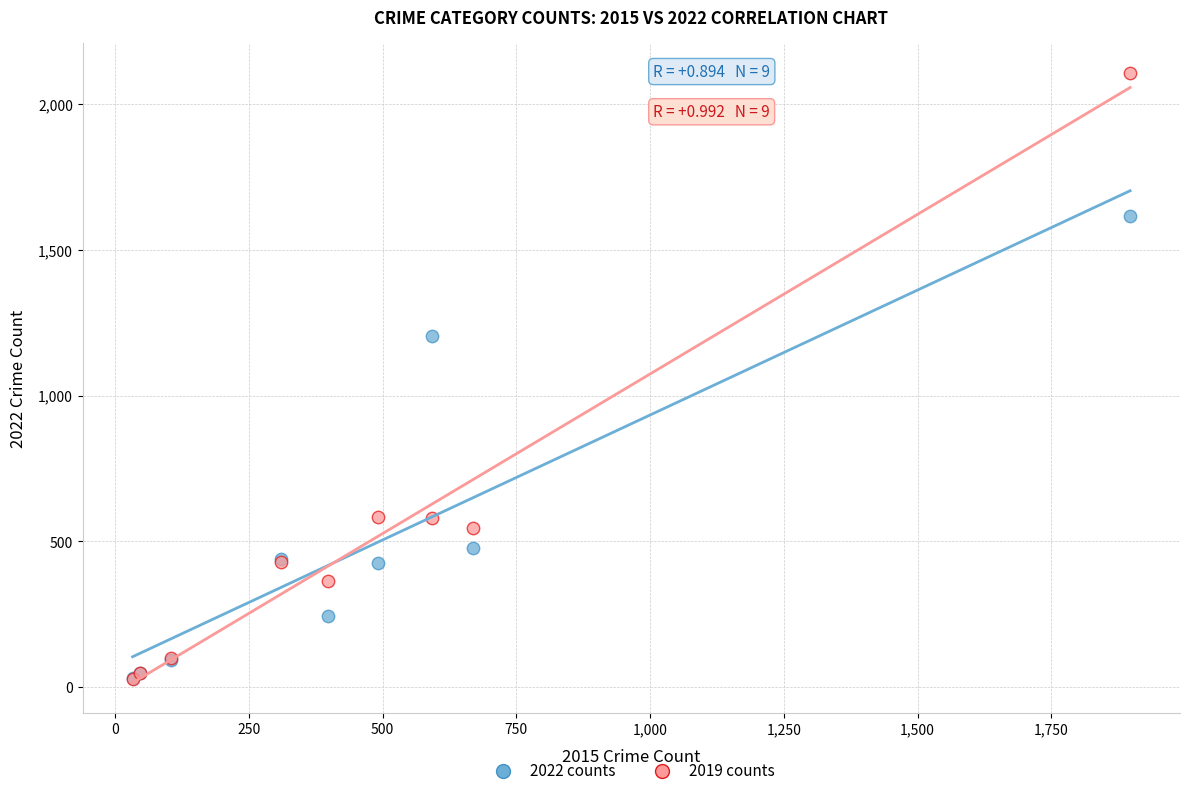

In the 2019 counts series, what Y value is closest to 1067?

583